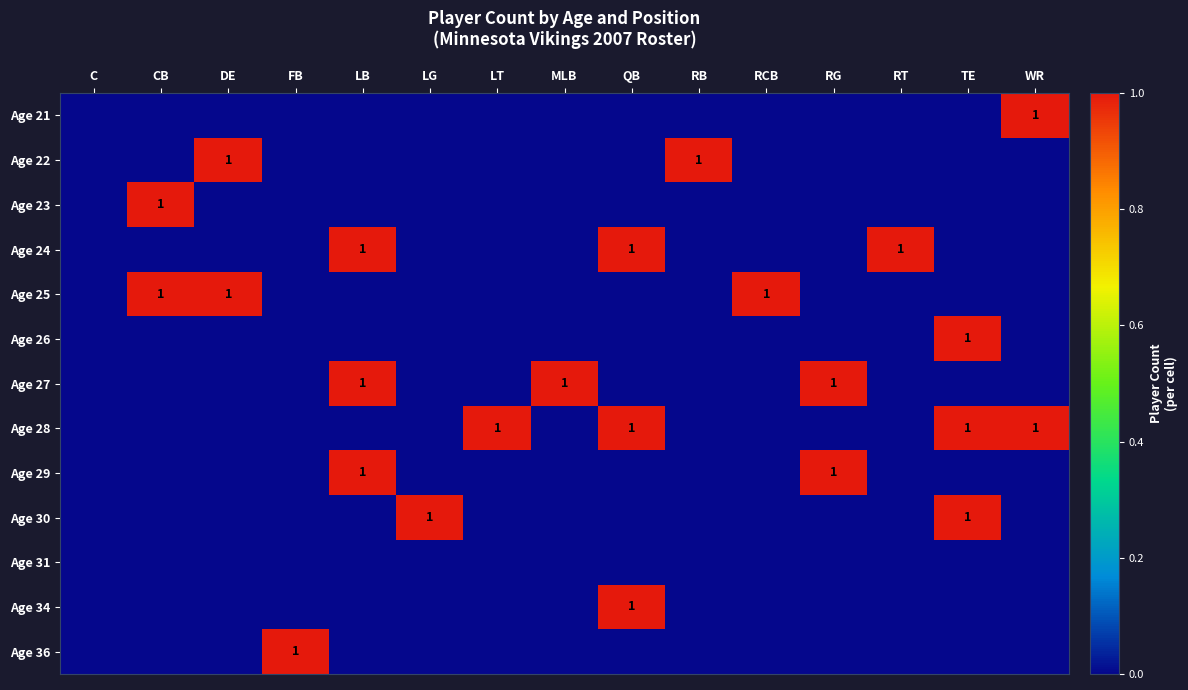

Is it true that Age 28 equals 1 at WR?

True